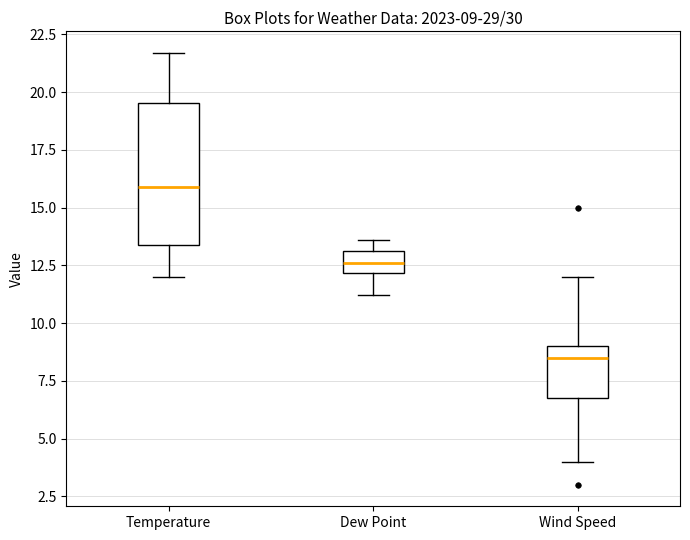

Which box has the highest median line?

Temperature